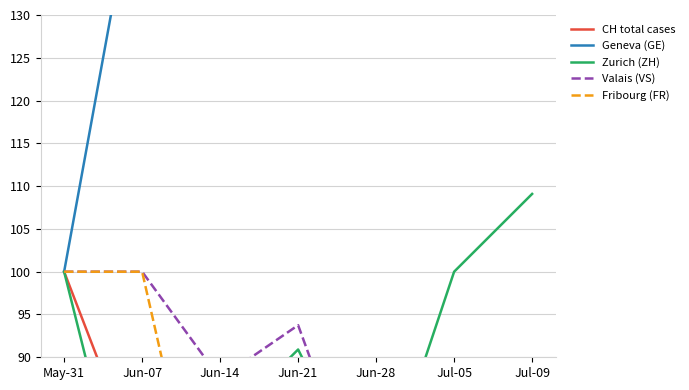

How many categories are shown in the chart?

7